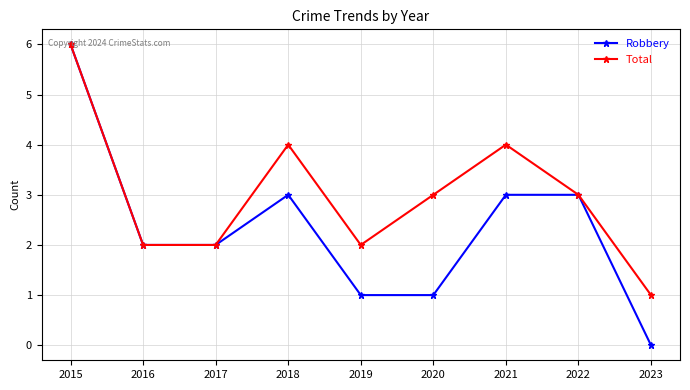

At which category does Total reach its first local peak?

2018